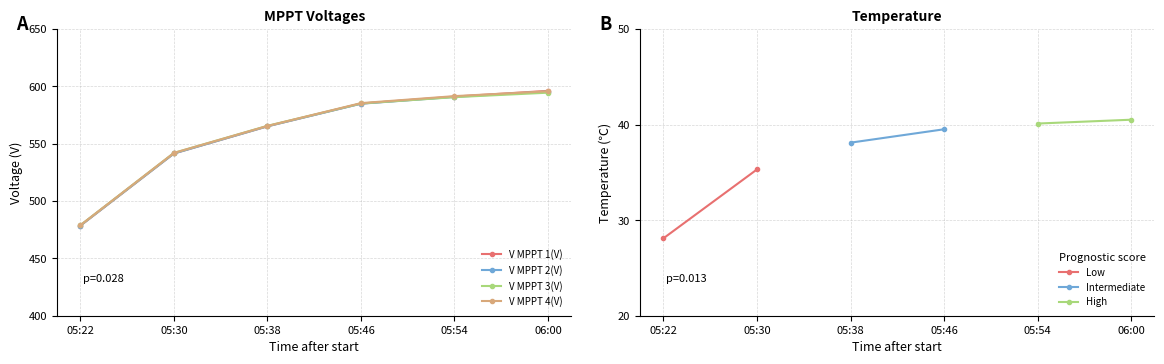

How many distinct data groups are displayed?

4